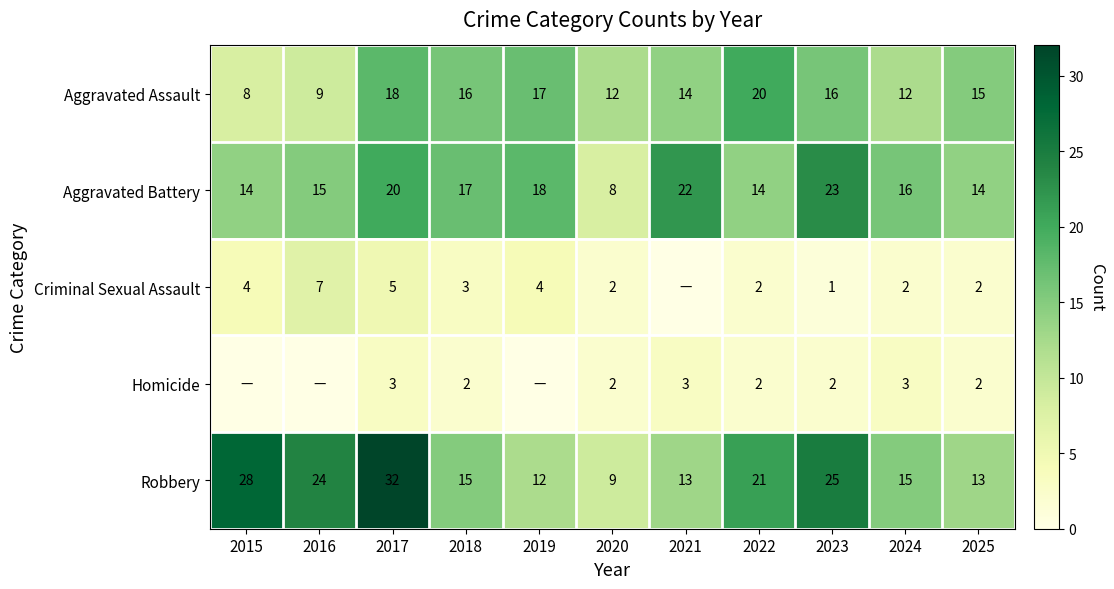

What is the difference between the highest and lowest values at 2017?

29